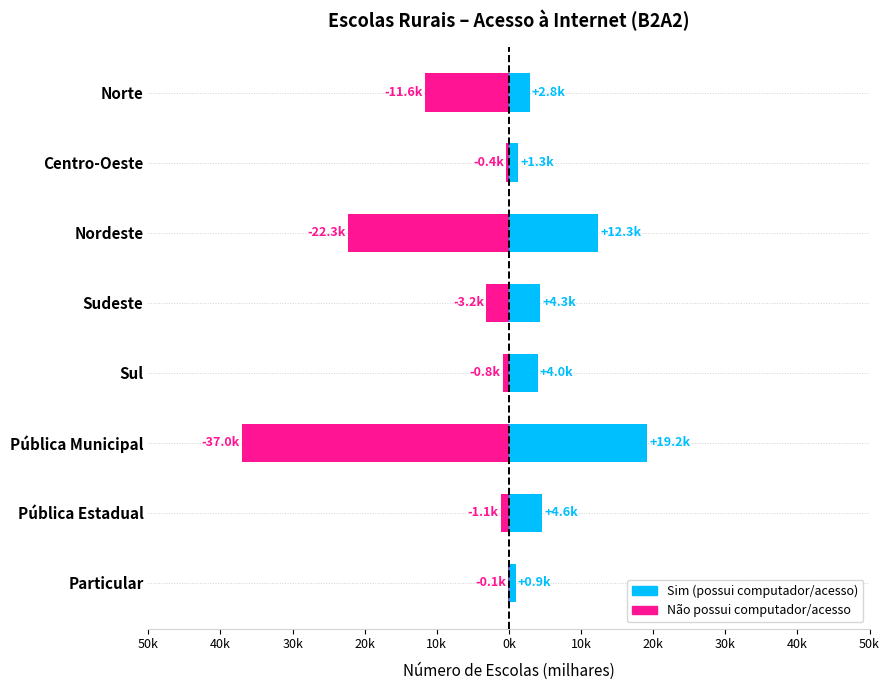

What is the value of the Não possui computador/acesso bar at the 3rd from the left?

-22.3